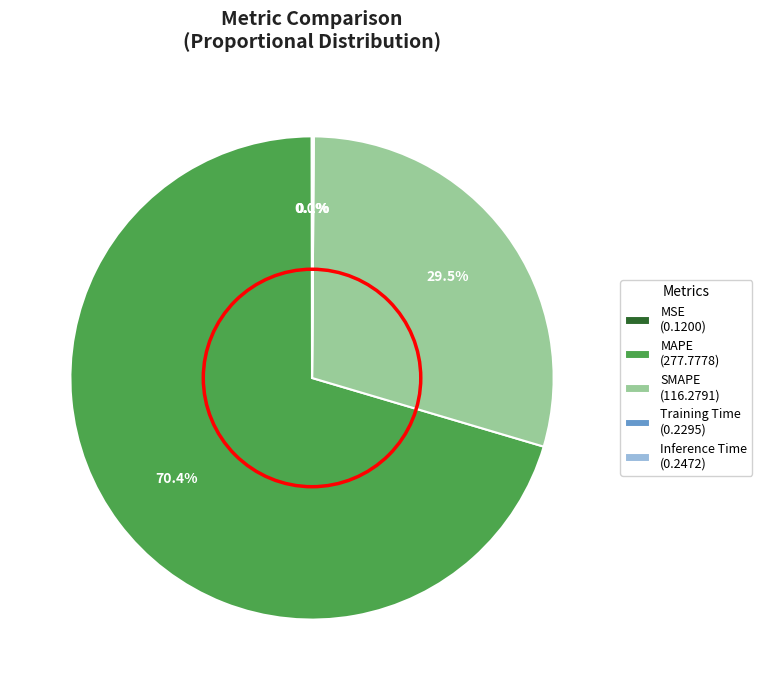

What is the largest slice in the pie chart?

MAPE